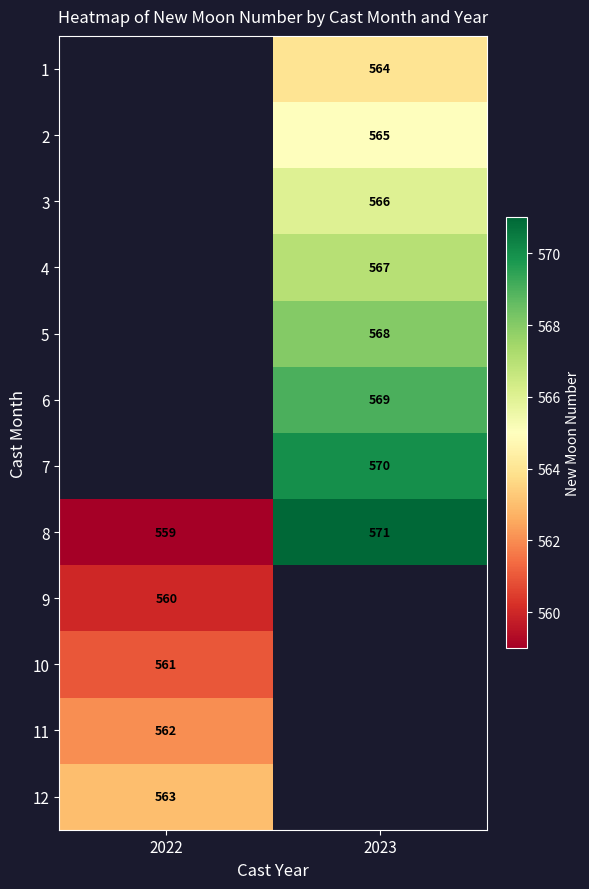

Rank the categories by 8 value from highest to lowest.

2023, 2022